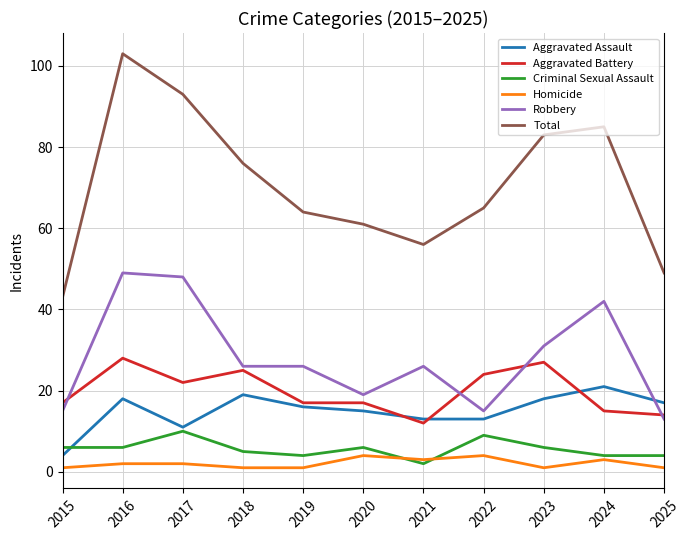

What is the sum of the Criminal Sexual Assault values at 2024 and 2017?

14